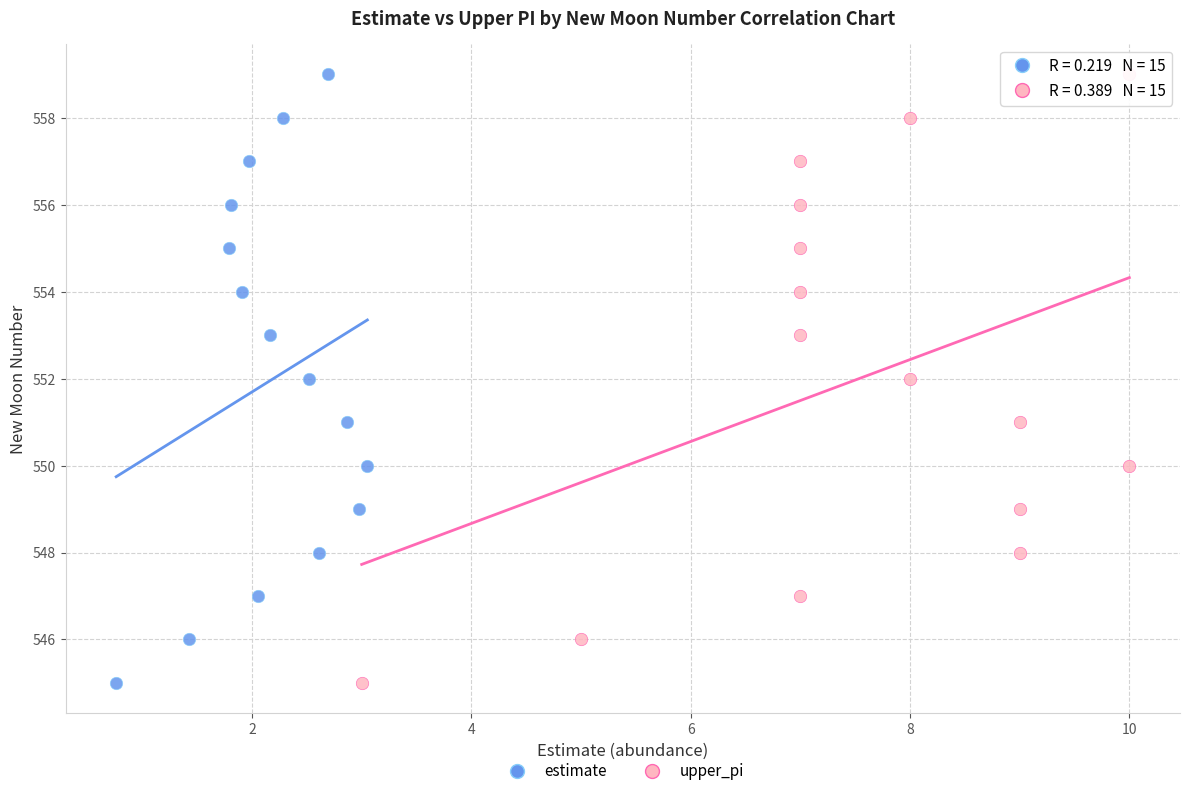

What are all the series names shown in the legend?

estimate, upper_pi